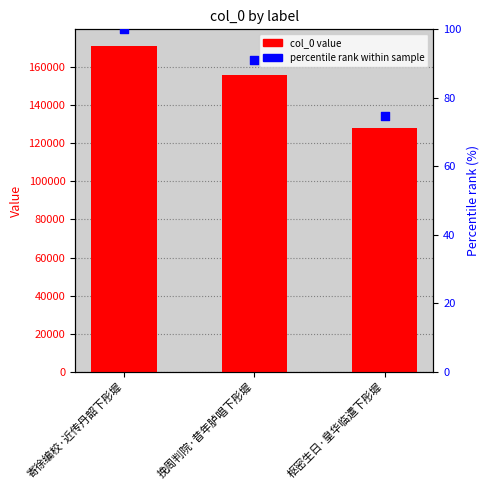

Is the value of col_0 at 挽周判院·昔年胪唱下彤墀 greater than the value of percentile rank within sample at 寄徐编校·近传丹韶下彤墀?

Yes